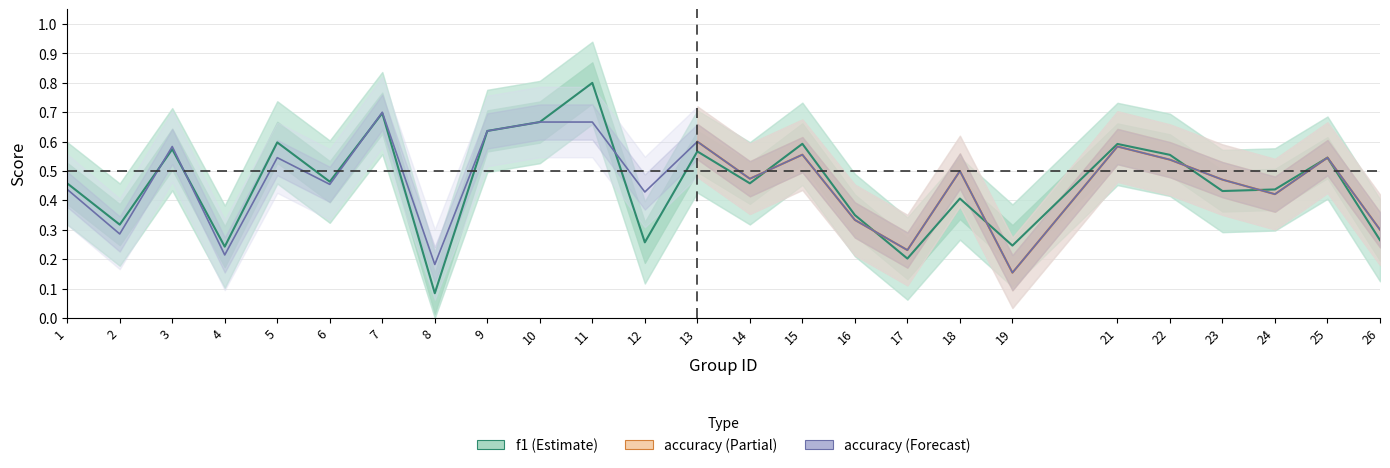

How many interior local peaks does the f1 series have?

9